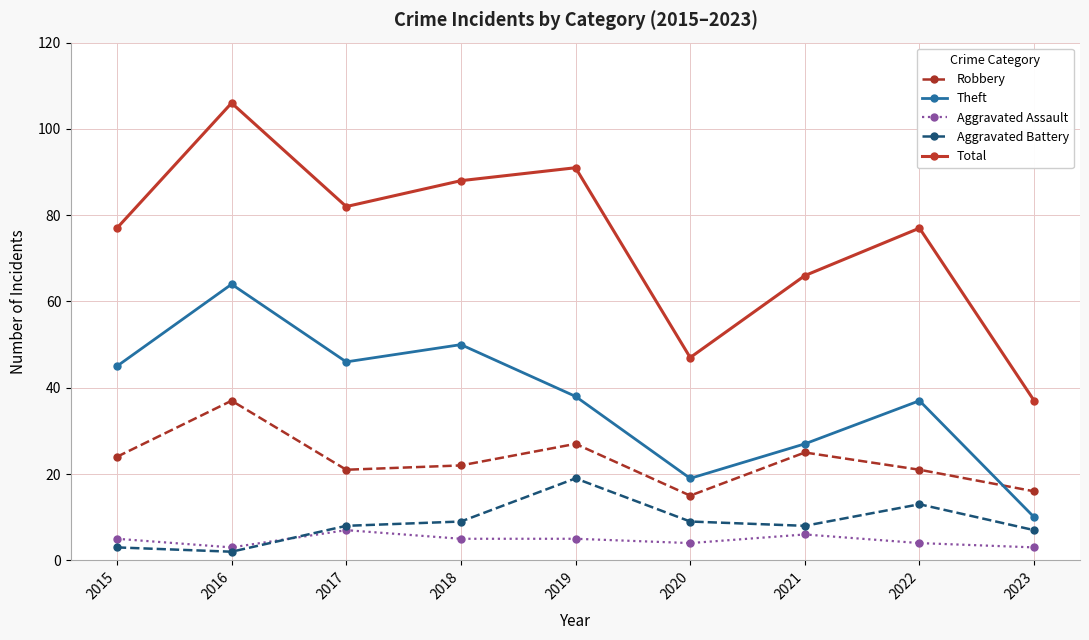

Is the value of Aggravated Assault at 2015 greater than the value of Robbery at 2018?

No